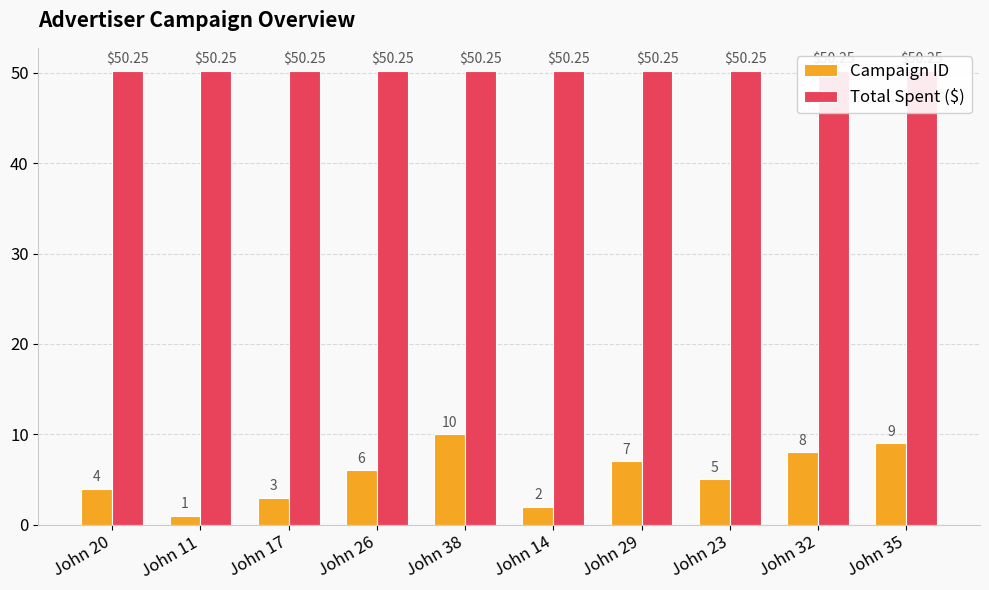

Between John 11 and John 38, which series saw the biggest shift?

Campaign ID